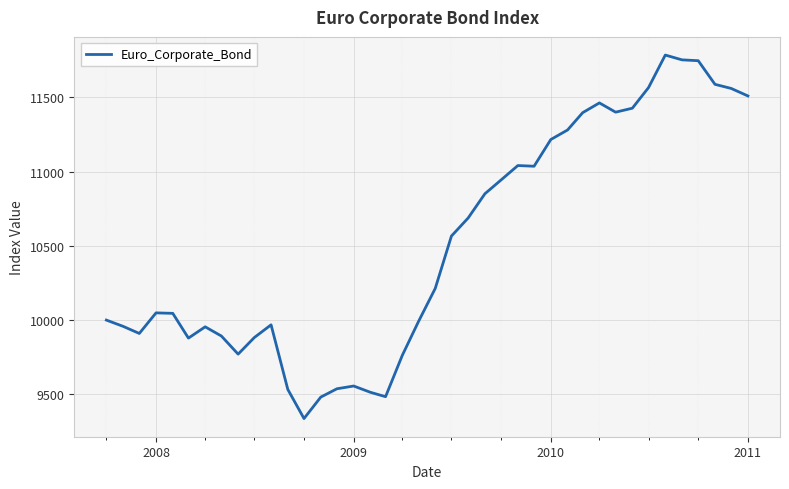

What is the maximum value shown in the chart?

11784.4